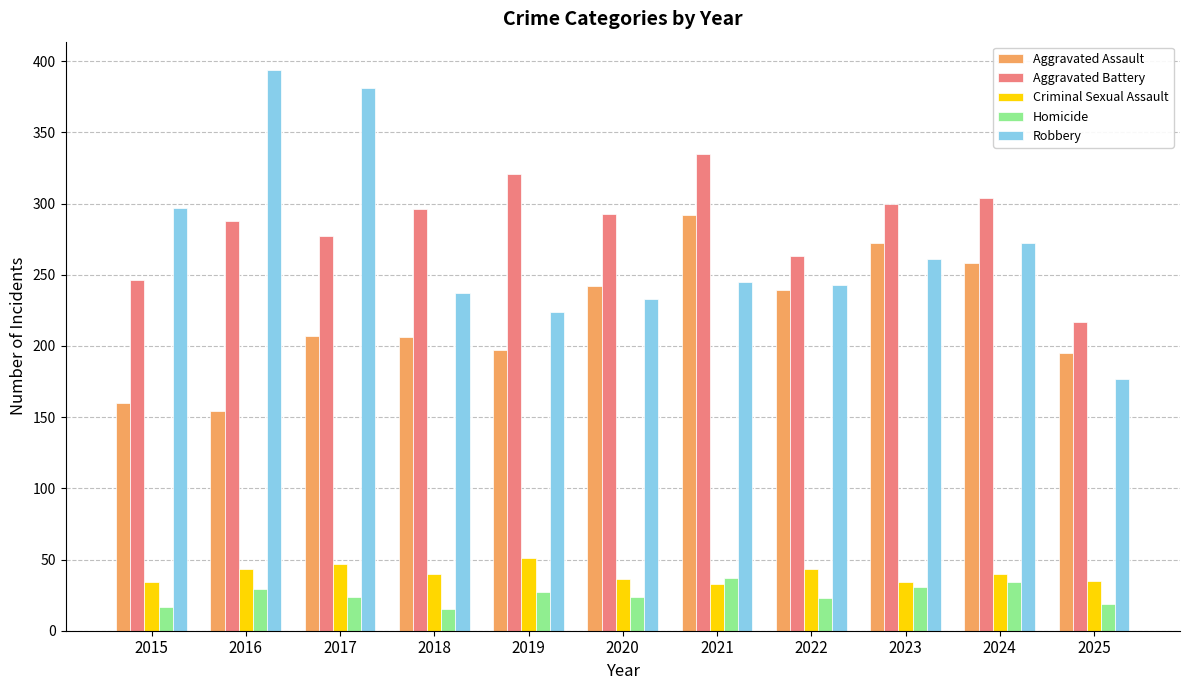

What is the greatest value displayed?

394